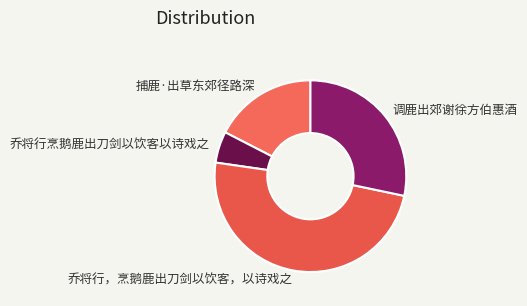

Is it true that 调鹿出郊谢徐方伯惠酒 is 35% of the pie?

False